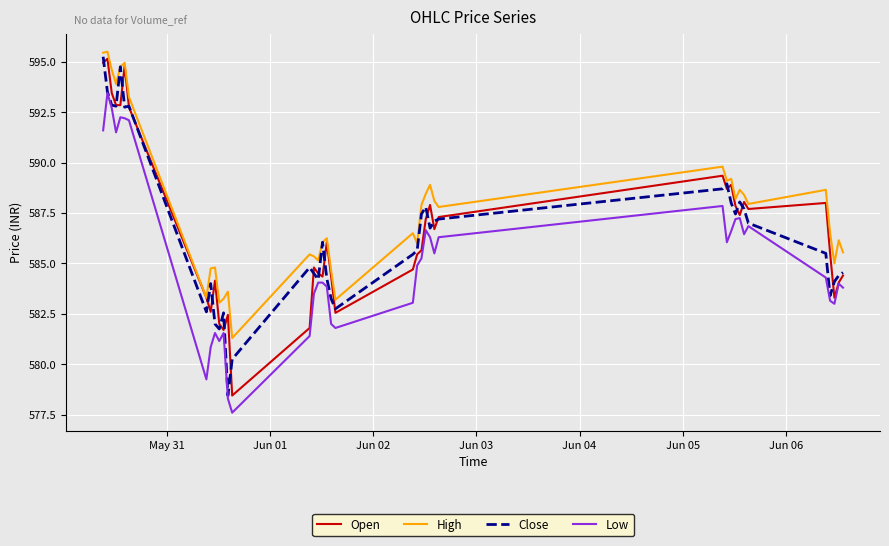

Which series has the largest total across all categories?

High